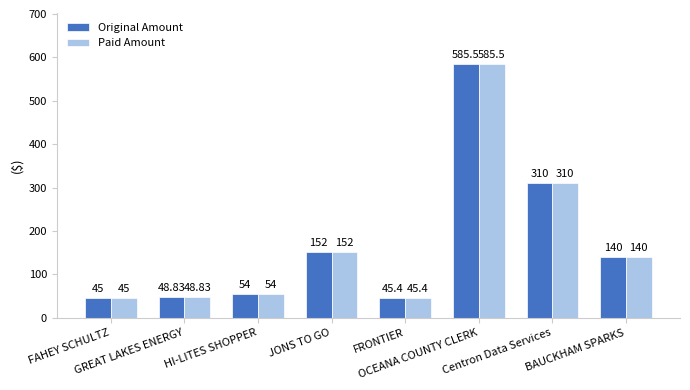

What is the maximum value shown in the chart?

585.5